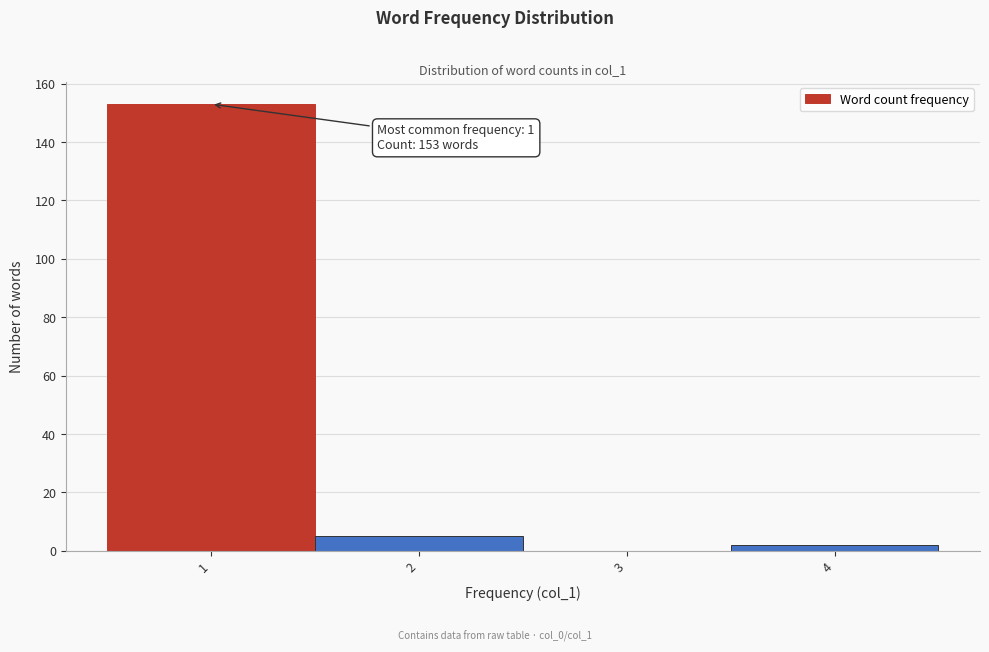

Over which range of the x-axis is the bar tallest?

0.5 to 1.5